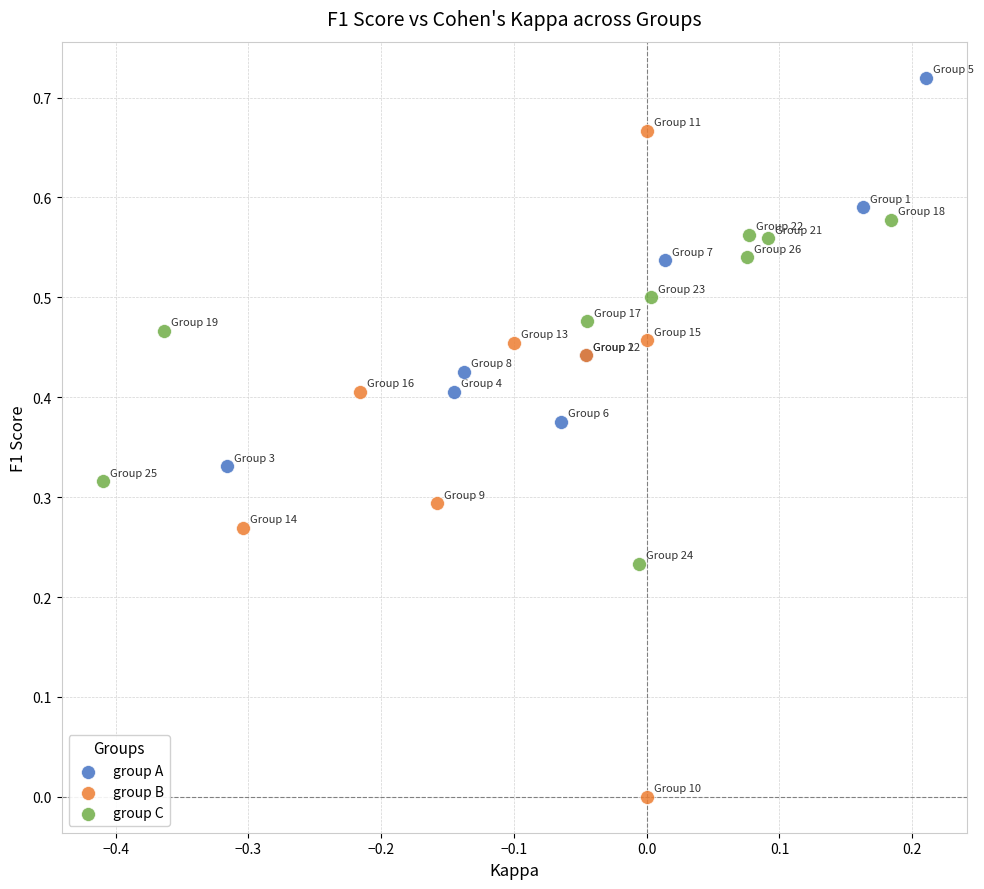

Which series reaches the minimum Y coordinate?

group B